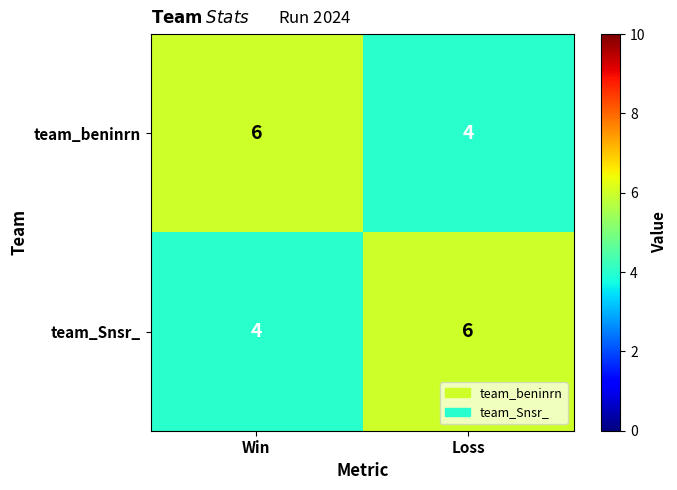

At which label does team_beninrn reach its peak?

Win